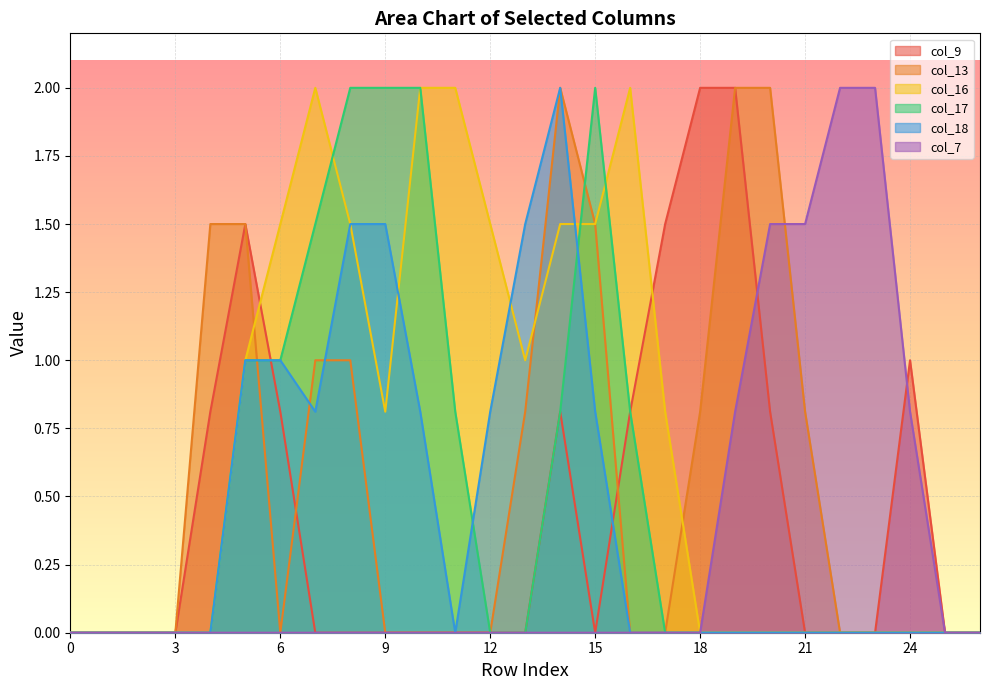

True or false: col_17 has a value of -0.8 at 24.

False